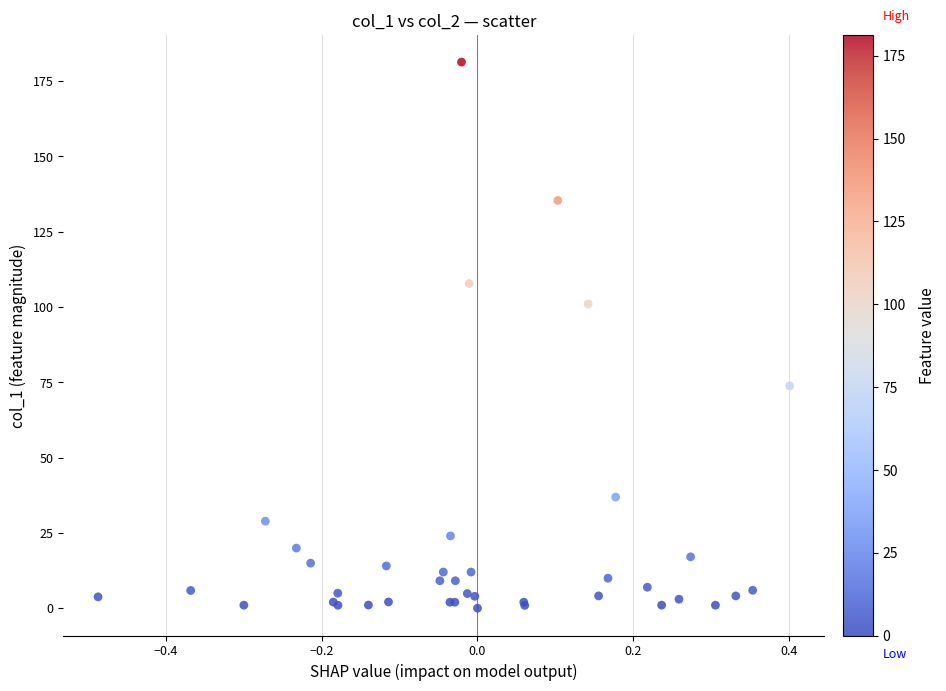

What Y value in the scatter plot is closest to 90?

101.0